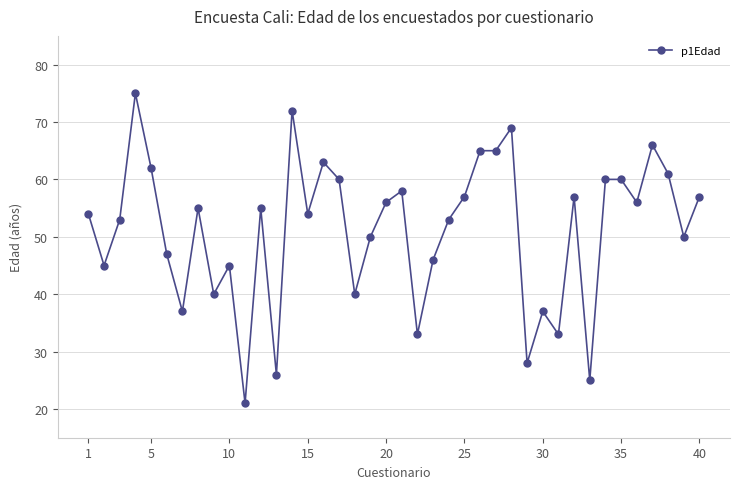

What is the smallest value displayed?

21